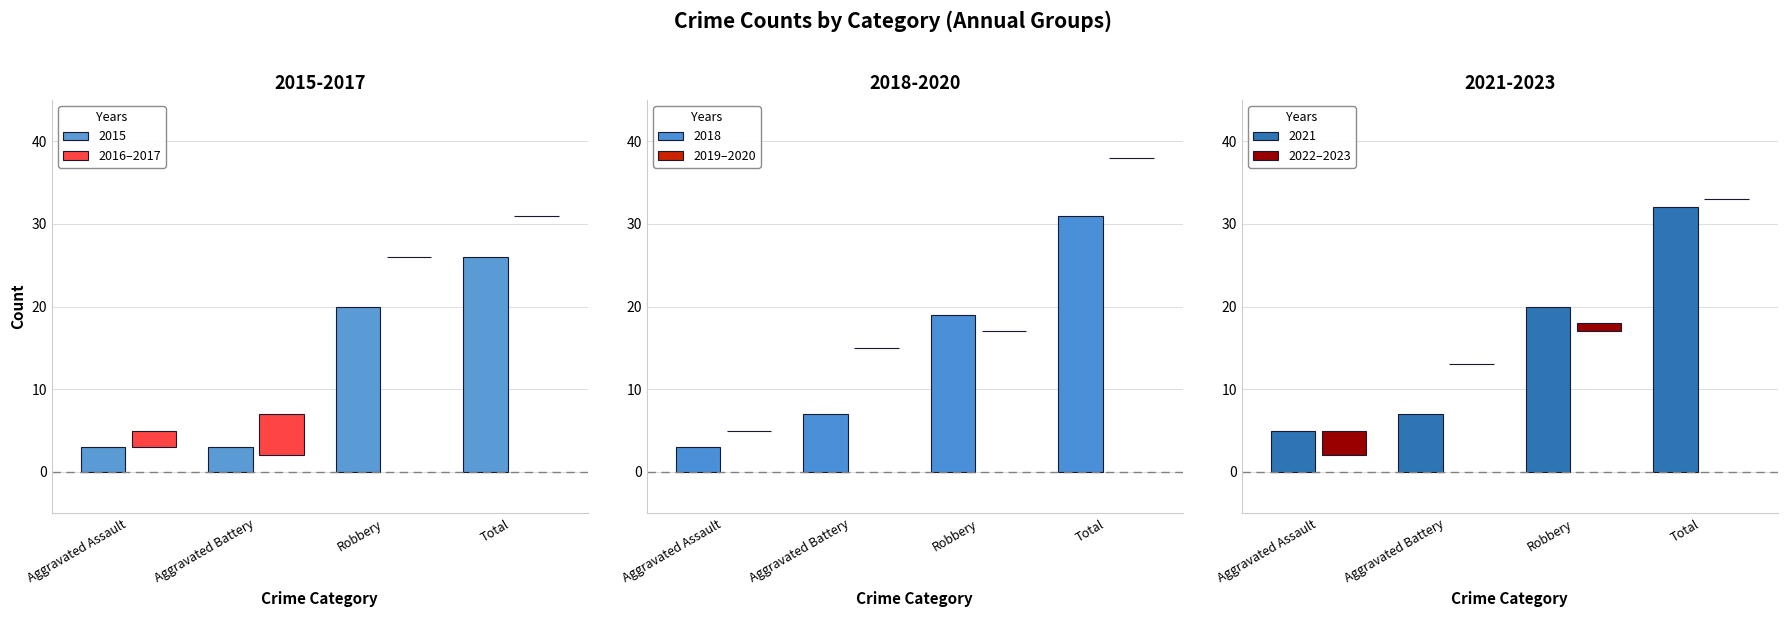

Are the bars grouped side by side (vs. stacked)?

Yes